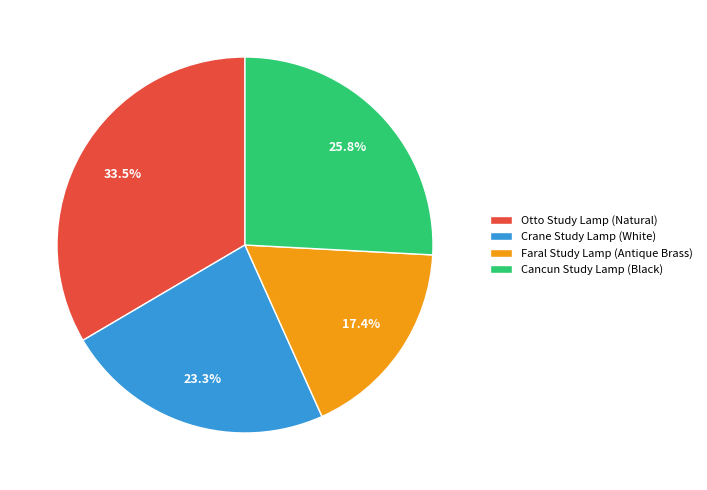

What is the ratio of the value at Cancun Study Lamp (Black) to the value at Faral Study Lamp (Antique Brass)?

1.5